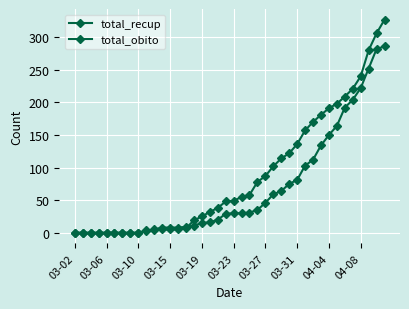

How many lines are shown in the chart?

2